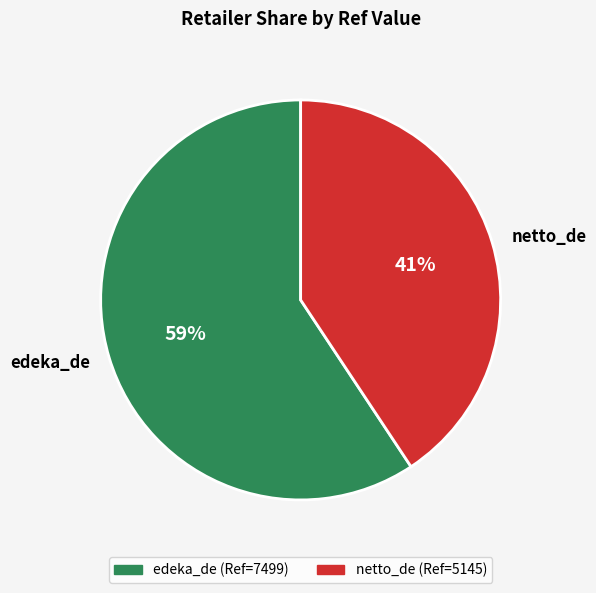

Combined, do netto_de and edeka_de account for over 50%?

Yes